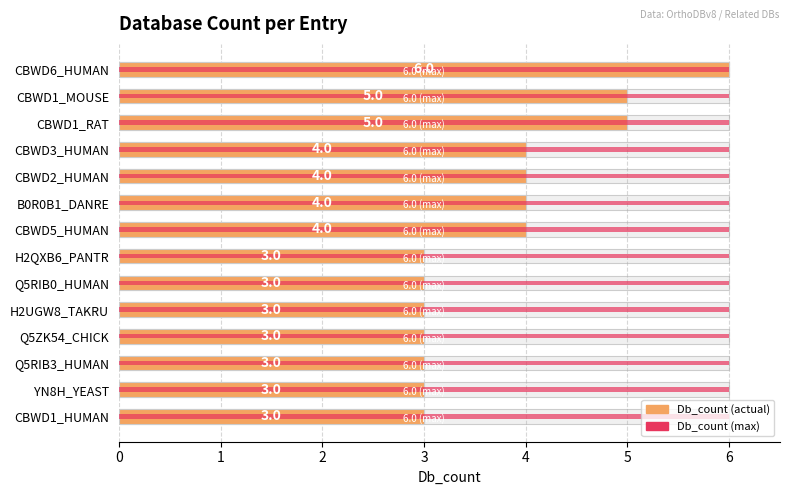

True or false: the data shows 4 at B0R0B1_DANRE.

True